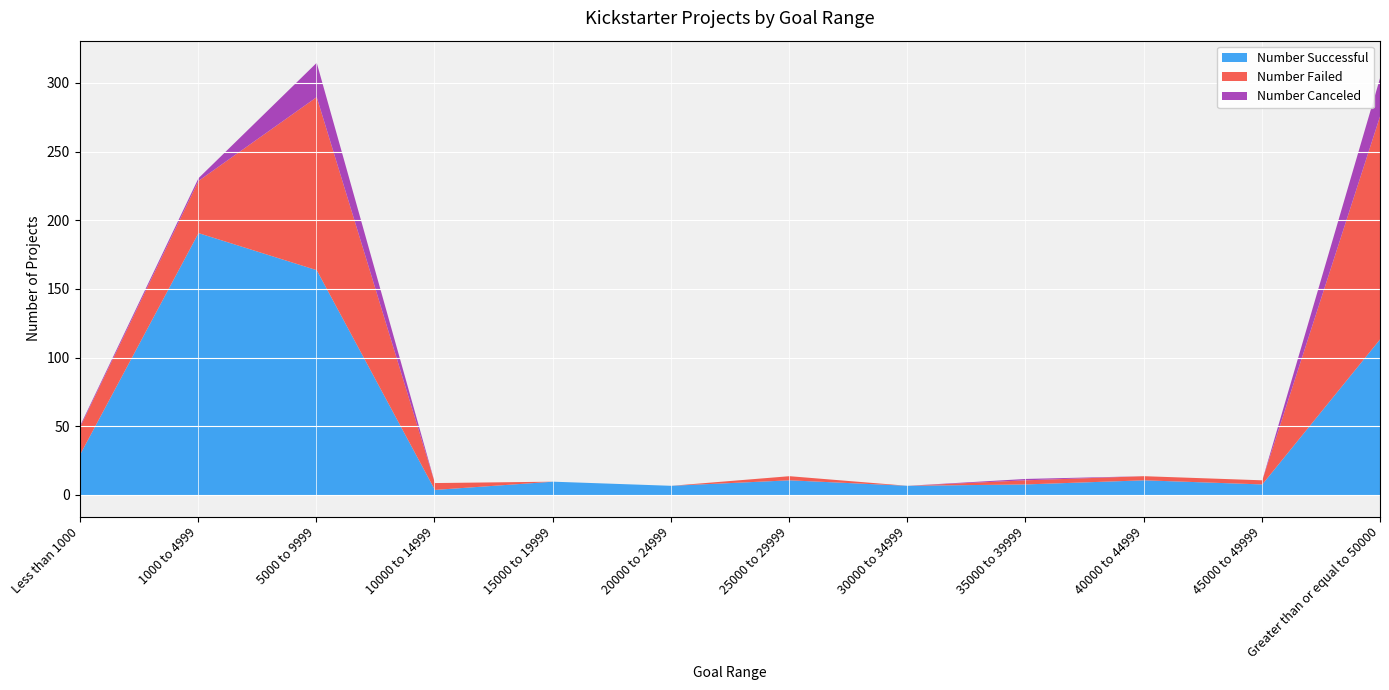

The value of Number Failed at 10000 to 14999 is 5. True or false?

True